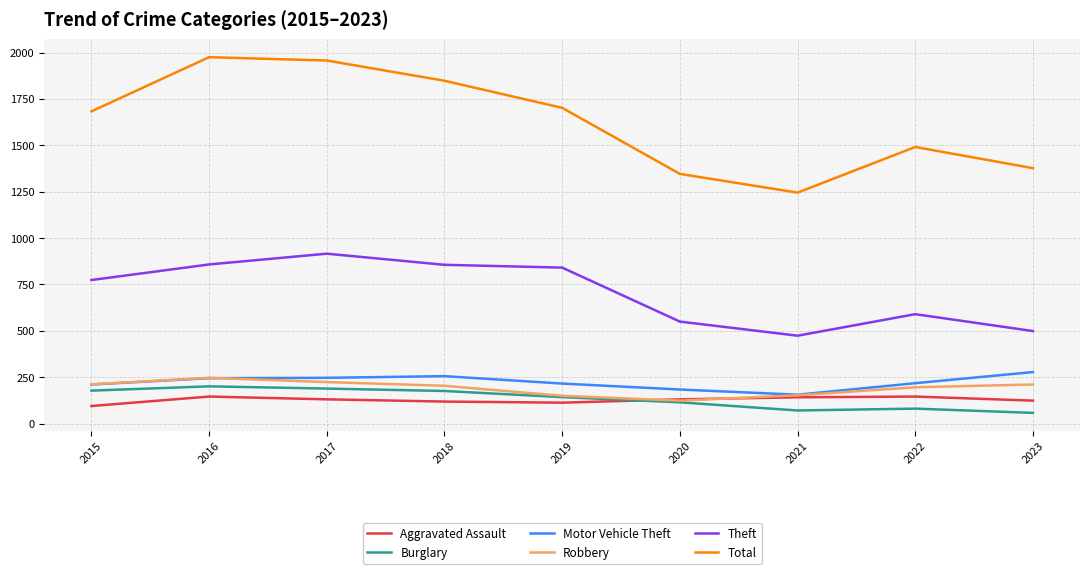

True or false: Total and Aggravated Assault intersect in this chart.

False